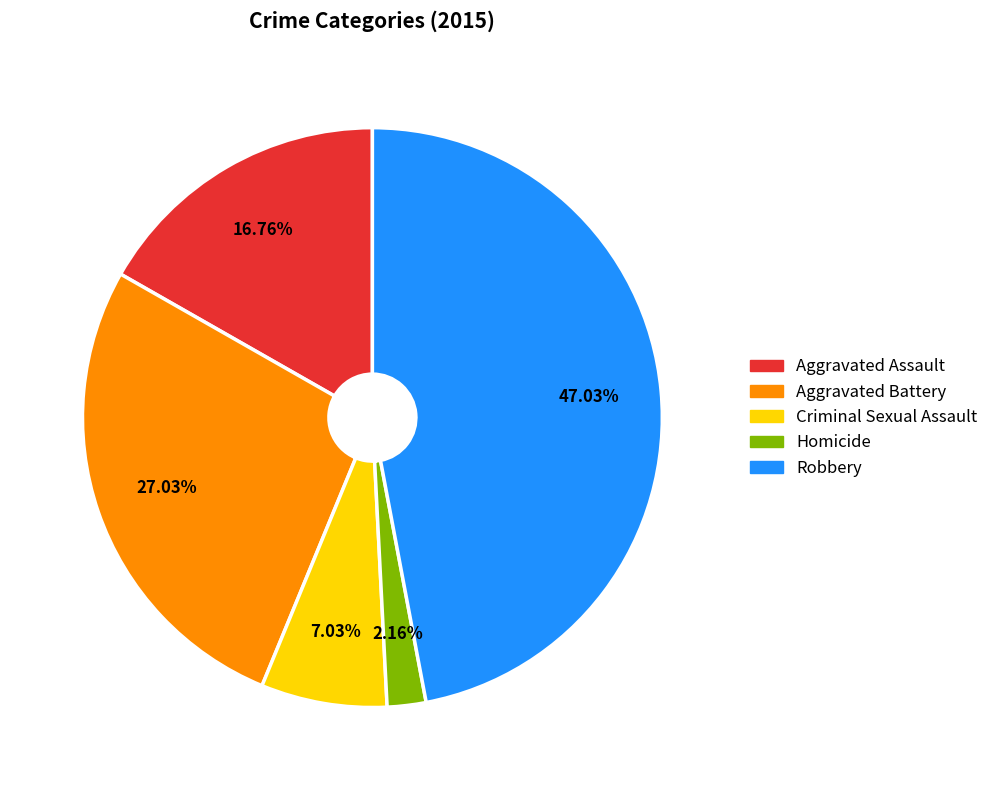

To the nearest percent, what is the difference between the largest and smallest slice percentages?

45%